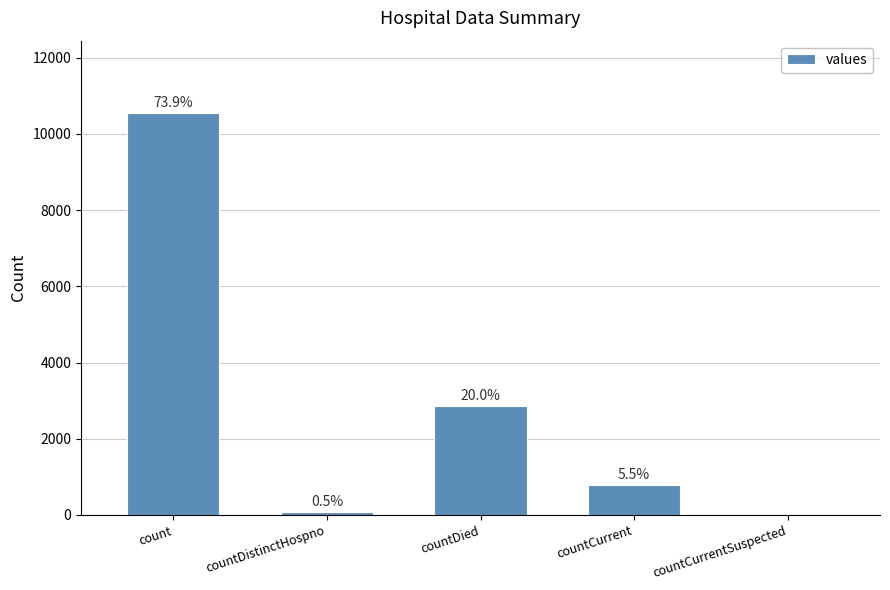

Does the chart contain stacked bars?

No